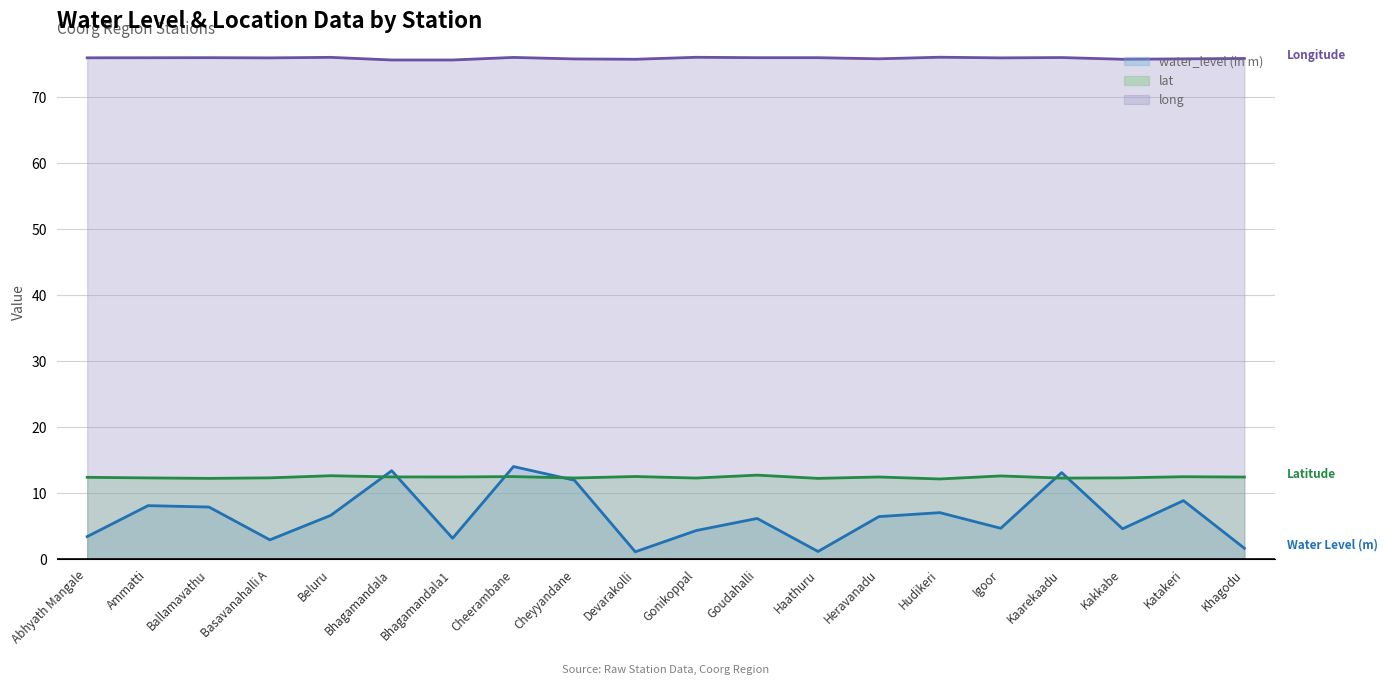

Where is the first local maximum for water_level (in m)?

Ammatti